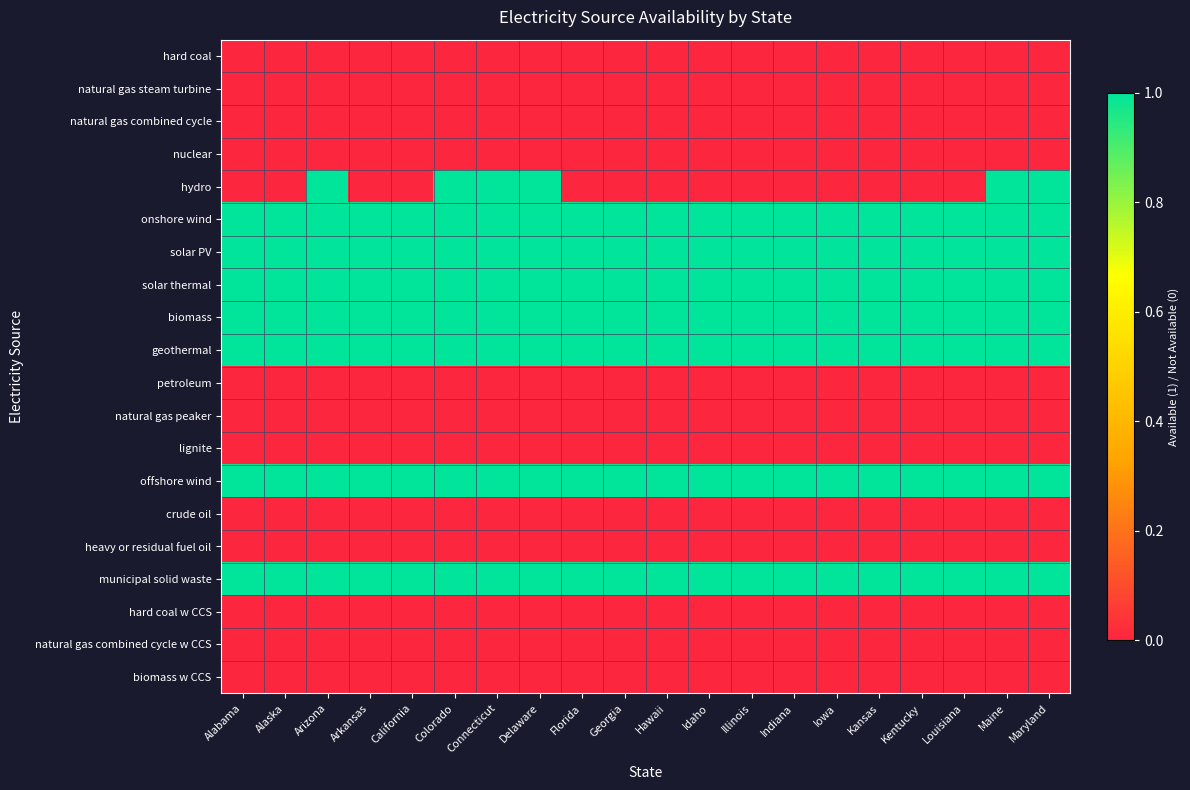

Reading left to right, what are all the values shown in this chart?

hard coal: Alabama=0	Alaska=0	Arizona=0	Arkansas=0	California=0	Colorado=0	Connecticut=0	Delaware=0	Florida=0	Georgia=0	Hawaii=0	Idaho=0	Illinois=0	Indiana=0	Iowa=0	Kansas=0	Kentucky=0	Louisiana=0	Maine=0	Maryland=0
natural gas steam turbine: Alabama=0	Alaska=0	Arizona=0	Arkansas=0	California=0	Colorado=0	Connecticut=0	Delaware=0	Florida=0	Georgia=0	Hawaii=0	Idaho=0	Illinois=0	Indiana=0	Iowa=0	Kansas=0	Kentucky=0	Louisiana=0	Maine=0	Maryland=0
natural gas combined cycle: Alabama=0	Alaska=0	Arizona=0	Arkansas=0	California=0	Colorado=0	Connecticut=0	Delaware=0	Florida=0	Georgia=0	Hawaii=0	Idaho=0	Illinois=0	Indiana=0	Iowa=0	Kansas=0	Kentucky=0	Louisiana=0	Maine=0	Maryland=0
nuclear: Alabama=0	Alaska=0	Arizona=0	Arkansas=0	California=0	Colorado=0	Connecticut=0	Delaware=0	Florida=0	Georgia=0	Hawaii=0	Idaho=0	Illinois=0	Indiana=0	Iowa=0	Kansas=0	Kentucky=0	Louisiana=0	Maine=0	Maryland=0
hydro: Alabama=0	Alaska=0	Arizona=1	Arkansas=0	California=0	Colorado=1	Connecticut=1	Delaware=1	Florida=0	Georgia=0	Hawaii=0	Idaho=0	Illinois=0	Indiana=0	Iowa=0	Kansas=0	Kentucky=0	Louisiana=0	Maine=1	Maryland=1
onshore wind: Alabama=1	Alaska=1	Arizona=1	Arkansas=1	California=1	Colorado=1	Connecticut=1	Delaware=1	Florida=1	Georgia=1	Hawaii=1	Idaho=1	Illinois=1	Indiana=1	Iowa=1	Kansas=1	Kentucky=1	Louisiana=1	Maine=1	Maryland=1
solar PV: Alabama=1	Alaska=1	Arizona=1	Arkansas=1	California=1	Colorado=1	Connecticut=1	Delaware=1	Florida=1	Georgia=1	Hawaii=1	Idaho=1	Illinois=1	Indiana=1	Iowa=1	Kansas=1	Kentucky=1	Louisiana=1	Maine=1	Maryland=1
solar thermal: Alabama=1	Alaska=1	Arizona=1	Arkansas=1	California=1	Colorado=1	Connecticut=1	Delaware=1	Florida=1	Georgia=1	Hawaii=1	Idaho=1	Illinois=1	Indiana=1	Iowa=1	Kansas=1	Kentucky=1	Louisiana=1	Maine=1	Maryland=1
biomass: Alabama=1	Alaska=1	Arizona=1	Arkansas=1	California=1	Colorado=1	Connecticut=1	Delaware=1	Florida=1	Georgia=1	Hawaii=1	Idaho=1	Illinois=1	Indiana=1	Iowa=1	Kansas=1	Kentucky=1	Louisiana=1	Maine=1	Maryland=1
geothermal: Alabama=1	Alaska=1	Arizona=1	Arkansas=1	California=1	Colorado=1	Connecticut=1	Delaware=1	Florida=1	Georgia=1	Hawaii=1	Idaho=1	Illinois=1	Indiana=1	Iowa=1	Kansas=1	Kentucky=1	Louisiana=1	Maine=1	Maryland=1
petroleum: Alabama=0	Alaska=0	Arizona=0	Arkansas=0	California=0	Colorado=0	Connecticut=0	Delaware=0	Florida=0	Georgia=0	Hawaii=0	Idaho=0	Illinois=0	Indiana=0	Iowa=0	Kansas=0	Kentucky=0	Louisiana=0	Maine=0	Maryland=0
natural gas peaker: Alabama=0	Alaska=0	Arizona=0	Arkansas=0	California=0	Colorado=0	Connecticut=0	Delaware=0	Florida=0	Georgia=0	Hawaii=0	Idaho=0	Illinois=0	Indiana=0	Iowa=0	Kansas=0	Kentucky=0	Louisiana=0	Maine=0	Maryland=0
lignite: Alabama=0	Alaska=0	Arizona=0	Arkansas=0	California=0	Colorado=0	Connecticut=0	Delaware=0	Florida=0	Georgia=0	Hawaii=0	Idaho=0	Illinois=0	Indiana=0	Iowa=0	Kansas=0	Kentucky=0	Louisiana=0	Maine=0	Maryland=0
offshore wind: Alabama=1	Alaska=1	Arizona=1	Arkansas=1	California=1	Colorado=1	Connecticut=1	Delaware=1	Florida=1	Georgia=1	Hawaii=1	Idaho=1	Illinois=1	Indiana=1	Iowa=1	Kansas=1	Kentucky=1	Louisiana=1	Maine=1	Maryland=1
crude oil: Alabama=0	Alaska=0	Arizona=0	Arkansas=0	California=0	Colorado=0	Connecticut=0	Delaware=0	Florida=0	Georgia=0	Hawaii=0	Idaho=0	Illinois=0	Indiana=0	Iowa=0	Kansas=0	Kentucky=0	Louisiana=0	Maine=0	Maryland=0
heavy or residual fuel oil: Alabama=0	Alaska=0	Arizona=0	Arkansas=0	California=0	Colorado=0	Connecticut=0	Delaware=0	Florida=0	Georgia=0	Hawaii=0	Idaho=0	Illinois=0	Indiana=0	Iowa=0	Kansas=0	Kentucky=0	Louisiana=0	Maine=0	Maryland=0
municipal solid waste: Alabama=1	Alaska=1	Arizona=1	Arkansas=1	California=1	Colorado=1	Connecticut=1	Delaware=1	Florida=1	Georgia=1	Hawaii=1	Idaho=1	Illinois=1	Indiana=1	Iowa=1	Kansas=1	Kentucky=1	Louisiana=1	Maine=1	Maryland=1
hard coal w CCS: Alabama=0	Alaska=0	Arizona=0	Arkansas=0	California=0	Colorado=0	Connecticut=0	Delaware=0	Florida=0	Georgia=0	Hawaii=0	Idaho=0	Illinois=0	Indiana=0	Iowa=0	Kansas=0	Kentucky=0	Louisiana=0	Maine=0	Maryland=0
natural gas combined cycle w CCS: Alabama=0	Alaska=0	Arizona=0	Arkansas=0	California=0	Colorado=0	Connecticut=0	Delaware=0	Florida=0	Georgia=0	Hawaii=0	Idaho=0	Illinois=0	Indiana=0	Iowa=0	Kansas=0	Kentucky=0	Louisiana=0	Maine=0	Maryland=0
biomass w CCS: Alabama=0	Alaska=0	Arizona=0	Arkansas=0	California=0	Colorado=0	Connecticut=0	Delaware=0	Florida=0	Georgia=0	Hawaii=0	Idaho=0	Illinois=0	Indiana=0	Iowa=0	Kansas=0	Kentucky=0	Louisiana=0	Maine=0	Maryland=0